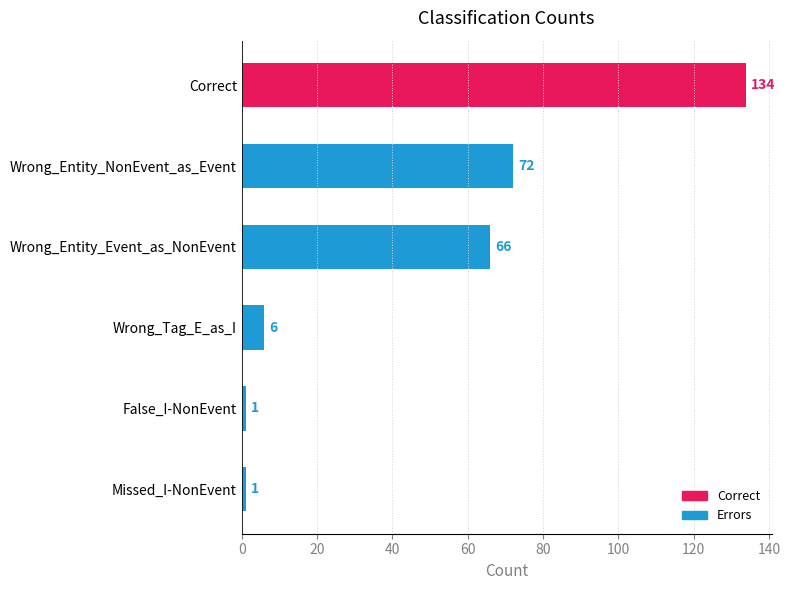

Reading top to bottom, what are all the values shown in this chart?

Correct=134	Wrong_Entity_NonEvent_as_Event=72	Wrong_Entity_Event_as_NonEvent=66	Wrong_Tag_E_as_I=6	False_I-NonEvent=1	Missed_I-NonEvent=1